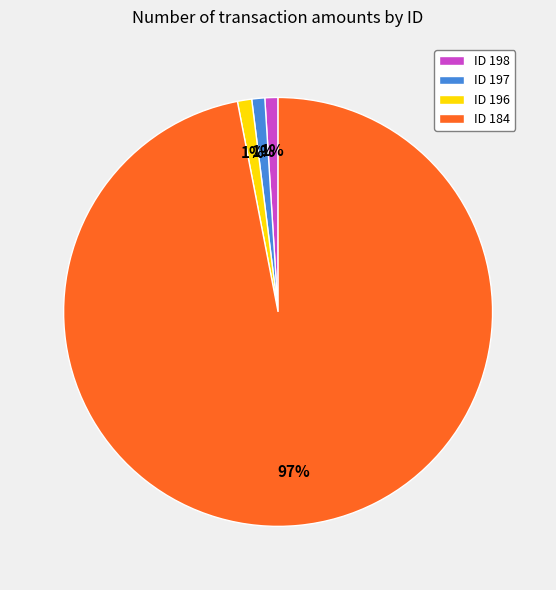

Which category has the biggest portion of the pie?

ID 184